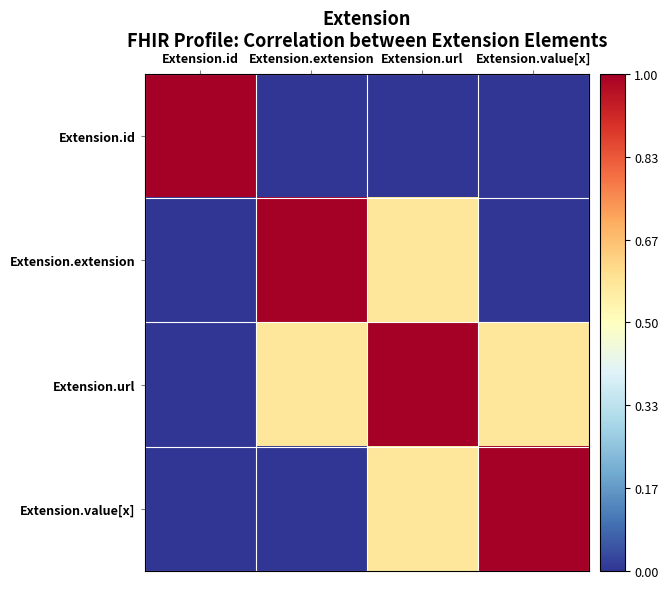

Reading left to right, what are all the values shown in this chart?

Extension.id: Extension.id=1.0	Extension.extension=0.0	Extension.url=0.0	Extension.value[x]=0.0
Extension.extension: Extension.id=0.0	Extension.extension=1.0	Extension.url=0.6	Extension.value[x]=0.0
Extension.url: Extension.id=0.0	Extension.extension=0.6	Extension.url=1.0	Extension.value[x]=0.6
Extension.value[x]: Extension.id=0.0	Extension.extension=0.0	Extension.url=0.6	Extension.value[x]=1.0